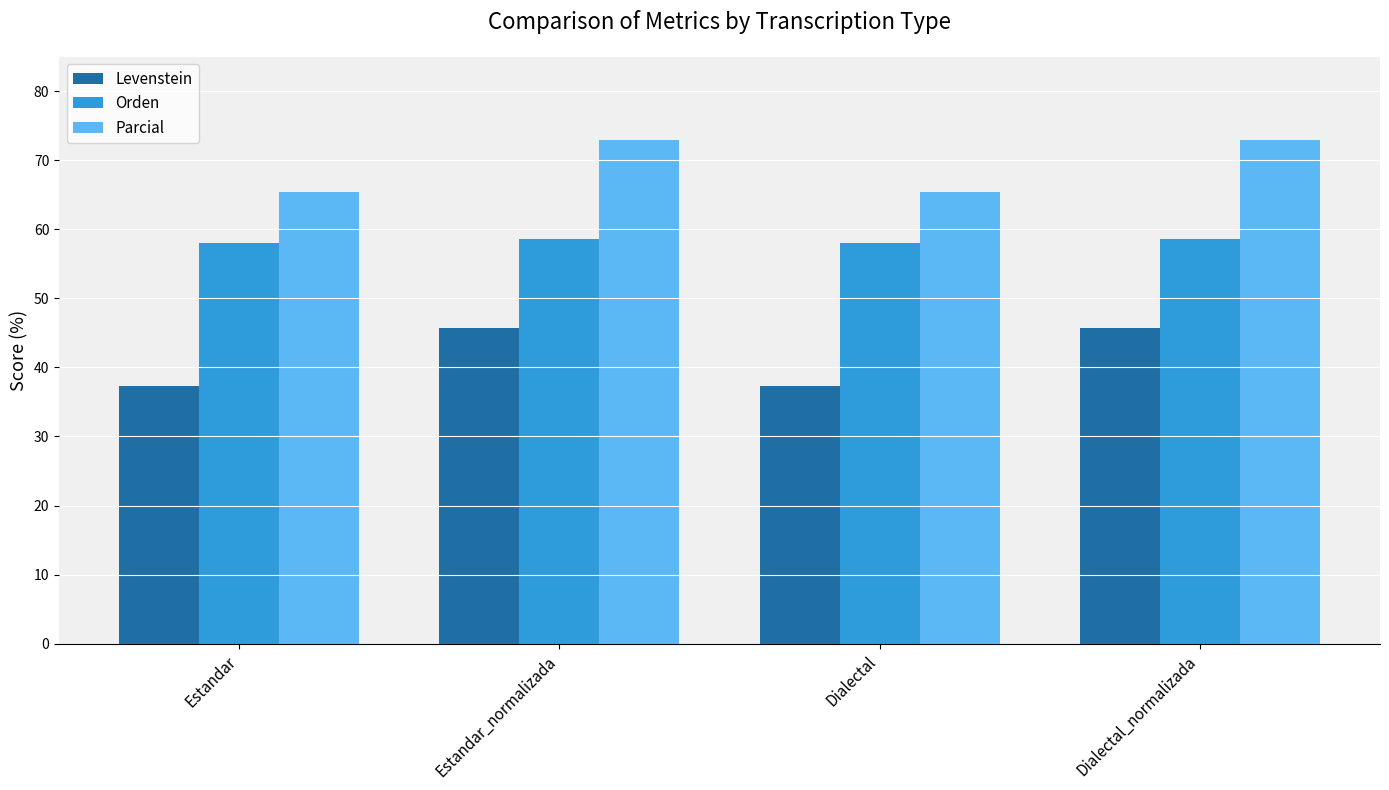

What is the sum of the Levenstein values at Dialectal_normalizada and Estandar_normalizada?

91.6